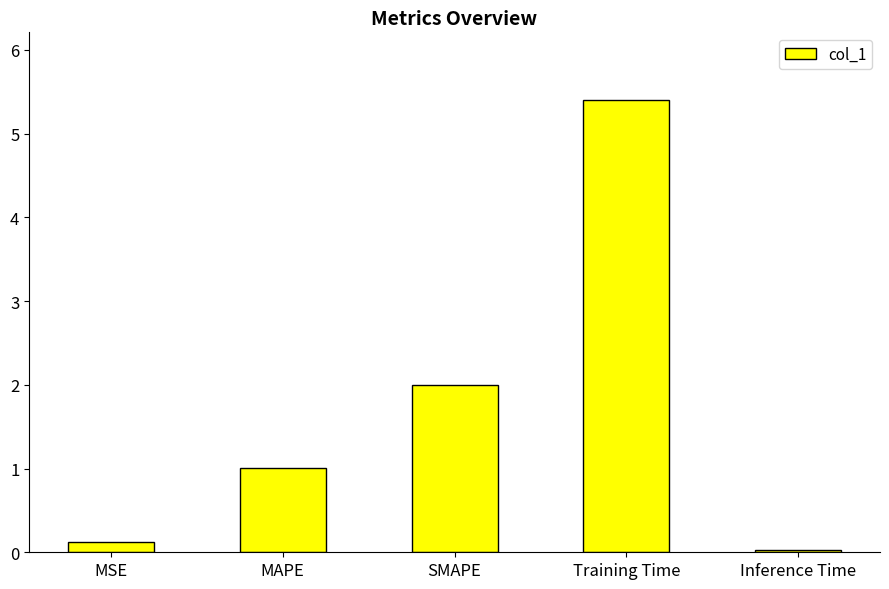

True or false: the data shows 3.5 at SMAPE.

False